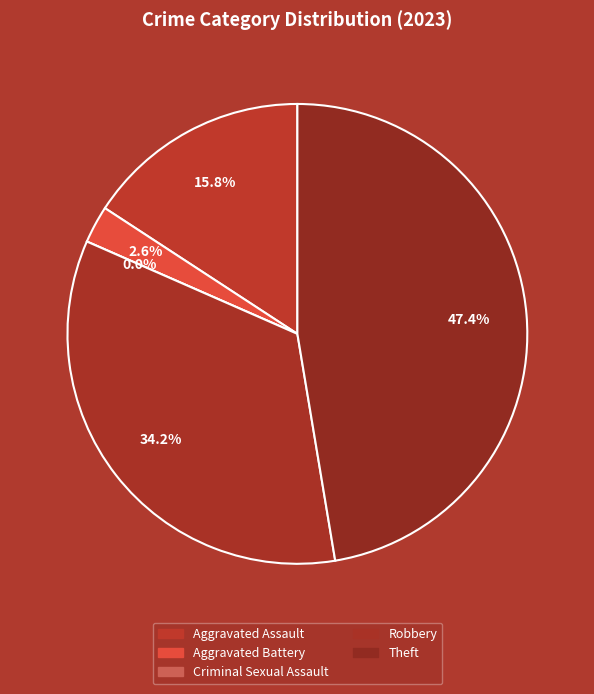

Count the number of slices in the pie.

5